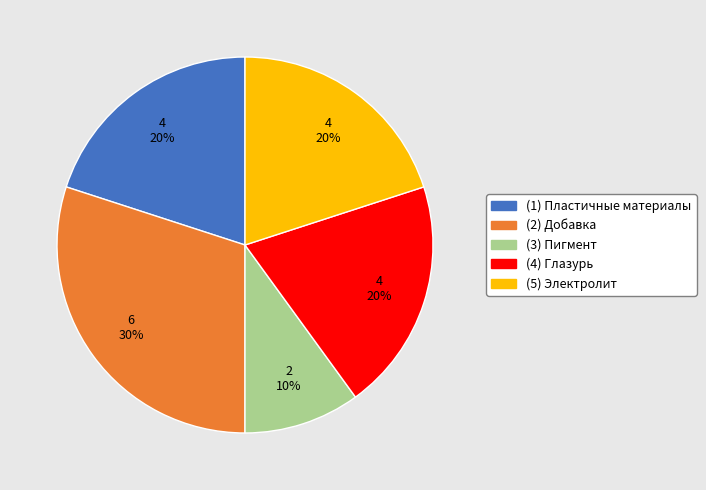

How many segments does this pie chart have?

5